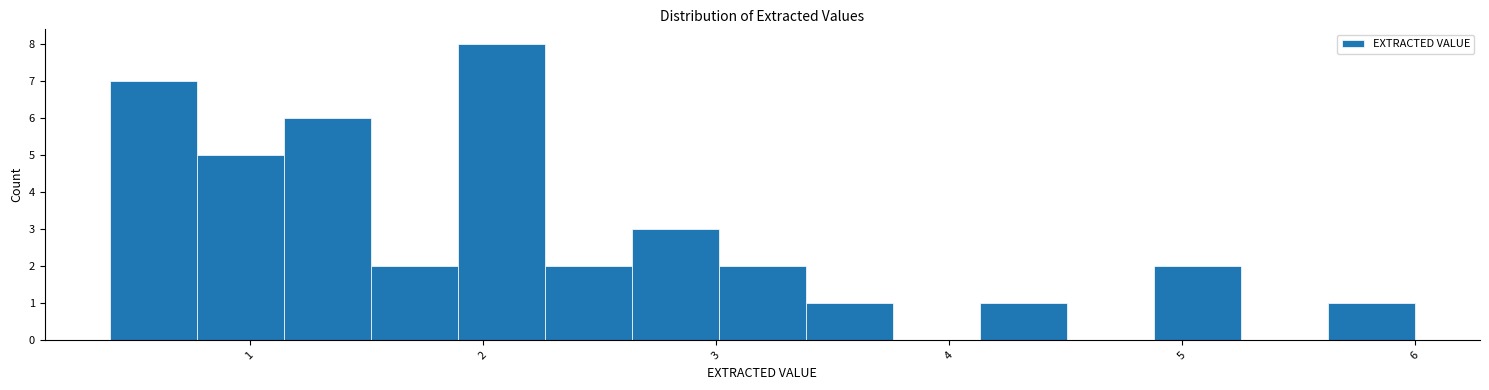

Read against the x-axis, roughly where is the centre of the tallest bar?

2.1